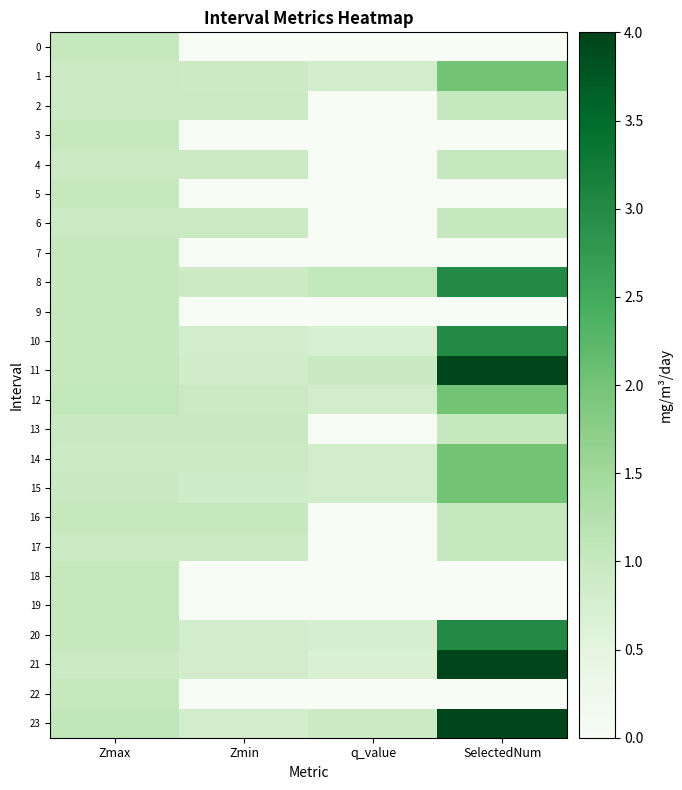

Reading right to left, extract all data points from this chart.

0: SelectedNum=0.0	q_value=0.0	Zmin=0.0	Zmax=1.0
1: SelectedNum=2.0	q_value=0.8	Zmin=0.9	Zmax=0.9
2: SelectedNum=1.0	q_value=-0.0	Zmin=1.0	Zmax=1.0
3: SelectedNum=0.0	q_value=0.0	Zmin=0.0	Zmax=1.0
4: SelectedNum=1.0	q_value=-0.0	Zmin=0.9	Zmax=0.9
5: SelectedNum=0.0	q_value=0.0	Zmin=0.0	Zmax=1.0
6: SelectedNum=1.0	q_value=-0.0	Zmin=0.9	Zmax=0.9
7: SelectedNum=0.0	q_value=0.0	Zmin=0.0	Zmax=1.0
8: SelectedNum=3.0	q_value=1.1	Zmin=0.9	Zmax=1.0
9: SelectedNum=0.0	q_value=0.0	Zmin=0.0	Zmax=1.0
10: SelectedNum=3.0	q_value=0.7	Zmin=0.8	Zmax=1.0
11: SelectedNum=4.0	q_value=1.0	Zmin=0.9	Zmax=1.0
12: SelectedNum=2.0	q_value=0.8	Zmin=0.9	Zmax=1.1
13: SelectedNum=1.0	q_value=-0.0	Zmin=1.0	Zmax=1.0
14: SelectedNum=2.0	q_value=0.8	Zmin=0.9	Zmax=1.0
15: SelectedNum=2.0	q_value=0.8	Zmin=0.9	Zmax=1.0
16: SelectedNum=1.0	q_value=-0.0	Zmin=1.0	Zmax=1.0
17: SelectedNum=1.0	q_value=-0.0	Zmin=1.0	Zmax=1.0
18: SelectedNum=0.0	q_value=0.0	Zmin=0.0	Zmax=1.0
19: SelectedNum=0.0	q_value=0.0	Zmin=0.0	Zmax=1.0
20: SelectedNum=3.0	q_value=0.8	Zmin=0.8	Zmax=1.0
21: SelectedNum=4.0	q_value=0.7	Zmin=0.8	Zmax=1.0
22: SelectedNum=0.0	q_value=0.0	Zmin=0.0	Zmax=1.0
23: SelectedNum=4.0	q_value=0.9	Zmin=0.8	Zmax=1.1